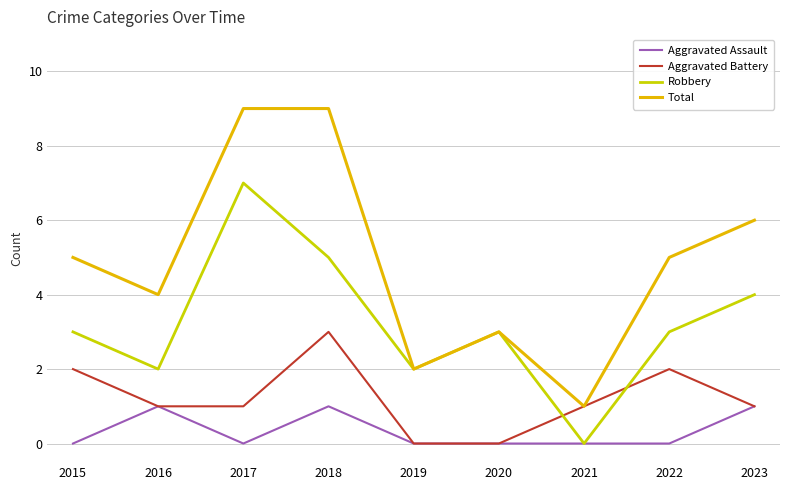

How many times do Aggravated Battery and Robbery cross each other?

2